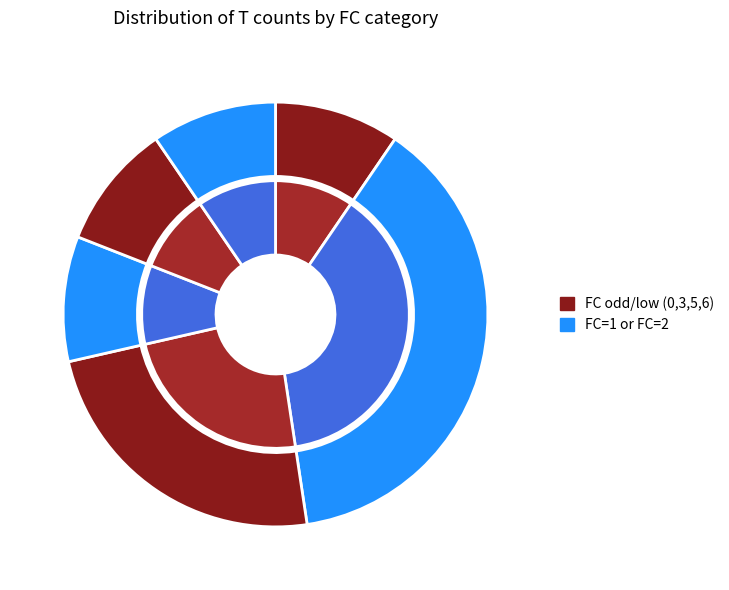

What portion of the pie excludes FC=0?

90.5%